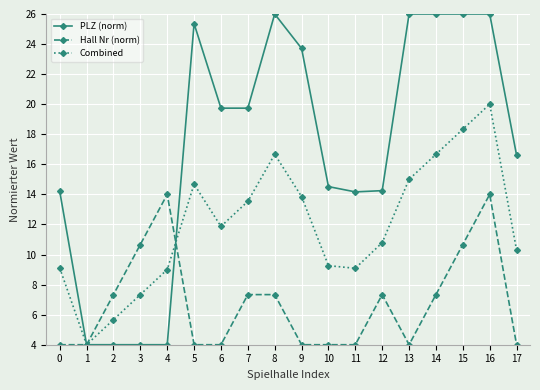

Rank the series by their maximum value, from highest to lowest.

PLZ (norm), Combined, Hall Nr (norm)